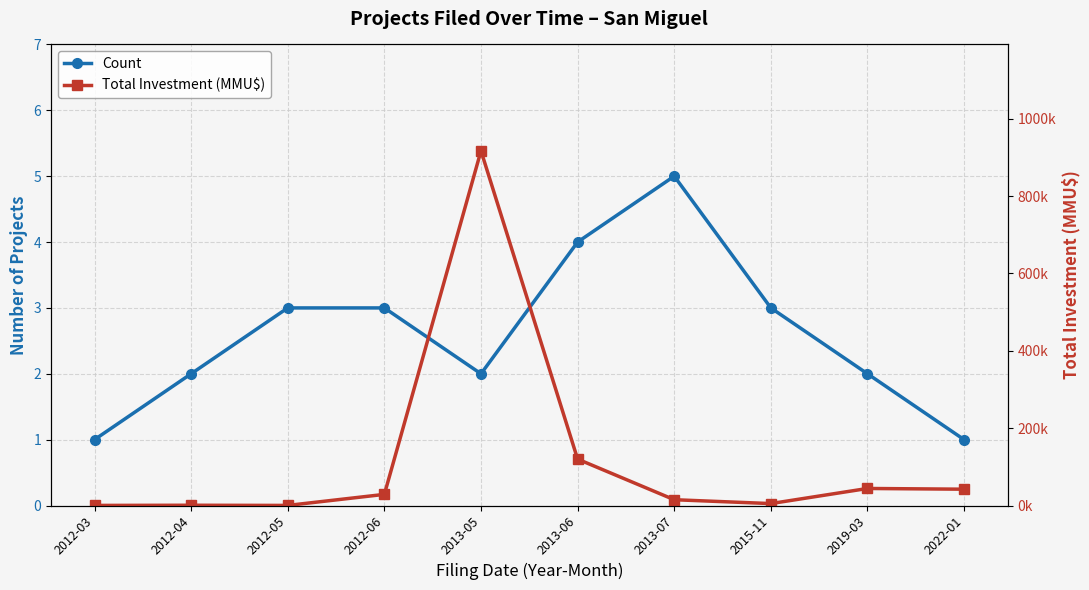

True or false: Count and Total Investment (MMU$) cross at least once.

False